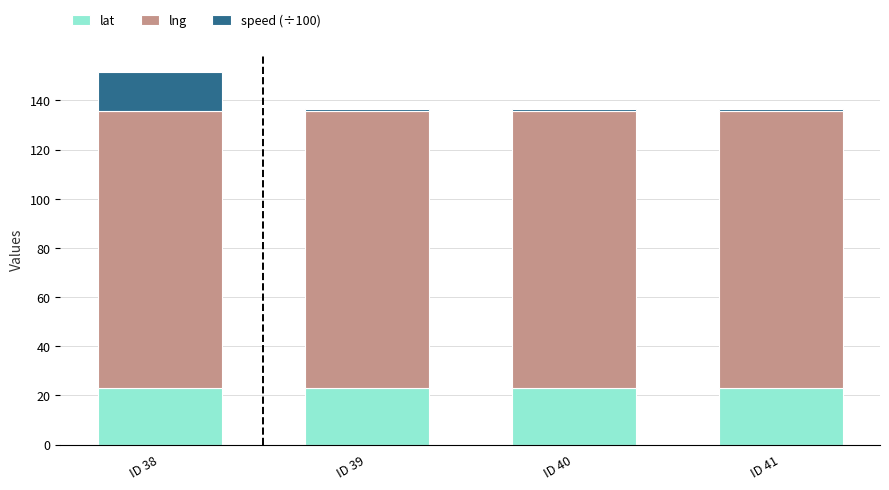

The lat series shows 7.3 at ID 40. True or false?

False